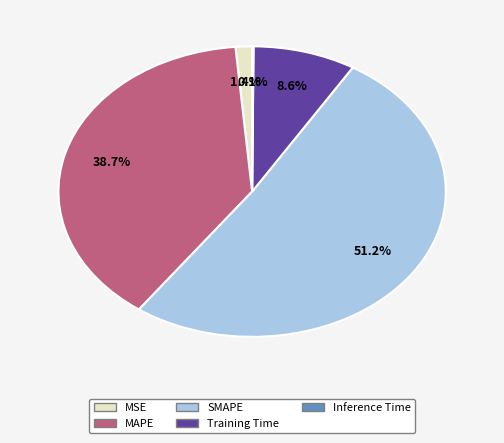

Is there a majority slice in this chart?

Yes